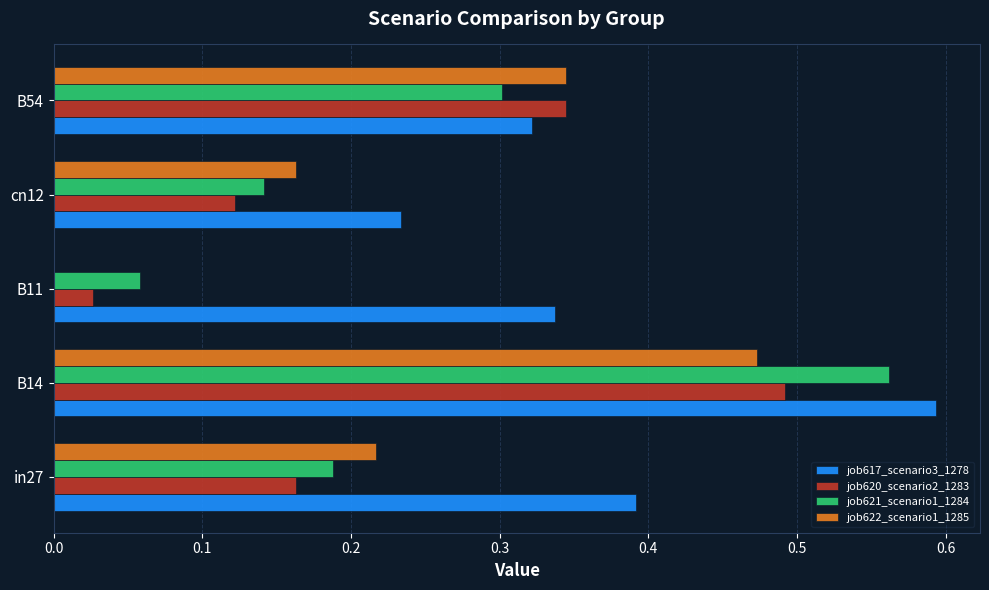

True or false: job617_scenario3_1278 has a value of 0.2 at in27.

False